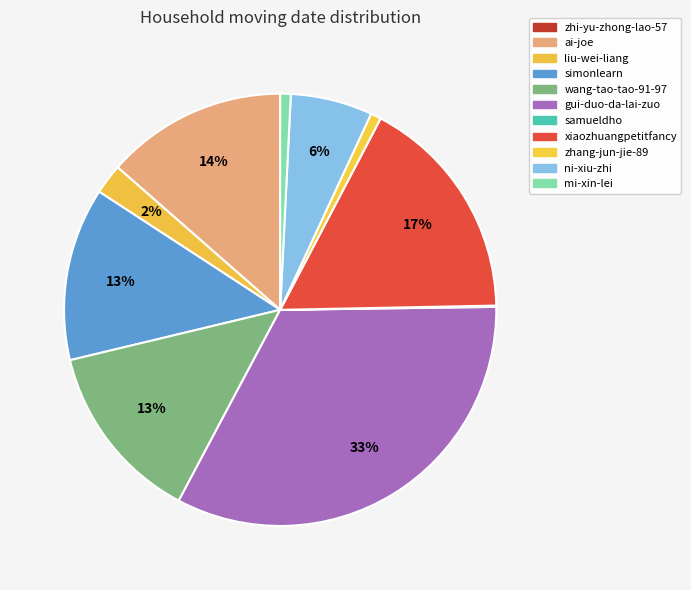

To the nearest percent, what is the average slice percentage?

9%